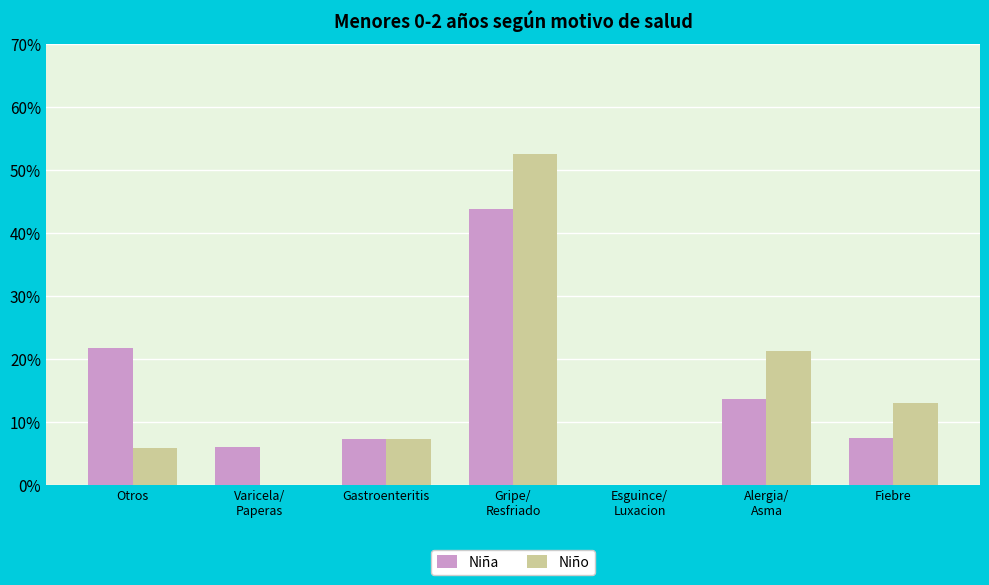

What is the value of the Niño bar at the 4th from the left?

0.5